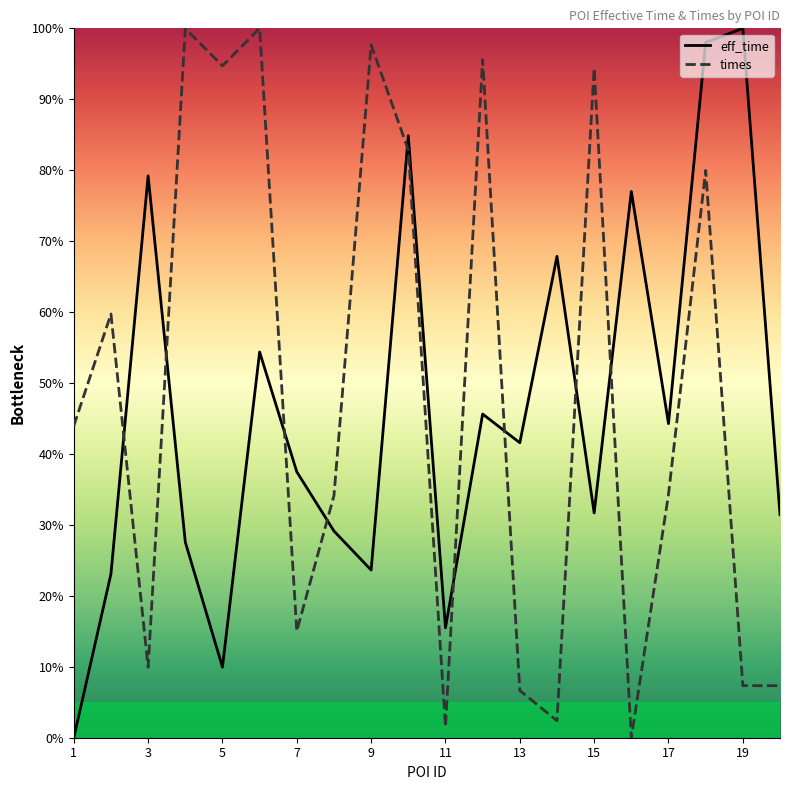

What is the average value of the times series?

48.4